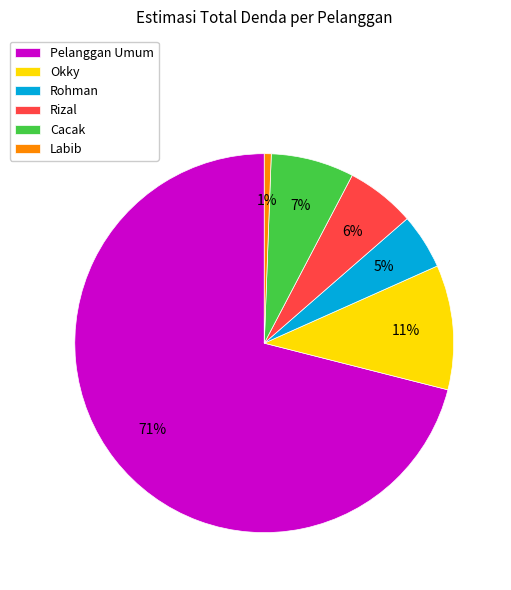

What is the majority slice?

Pelanggan Umum